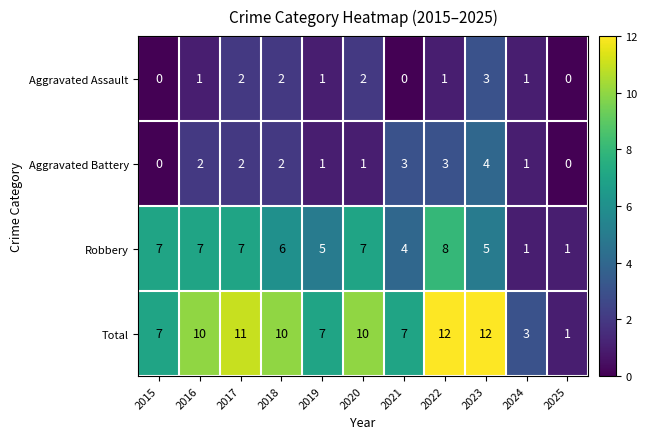

What is the difference between the maximum and minimum values in the Aggravated Assault series?

3